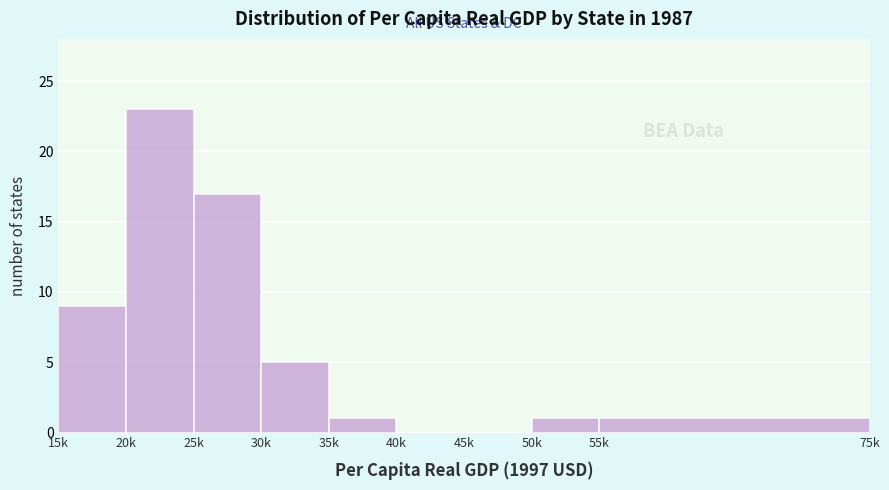

Reading right to left, list all the values displayed in this chart.

55k=1	50k=1	45k=0	40k=0	35k=1	30k=5	25k=17	20k=23	15k=9